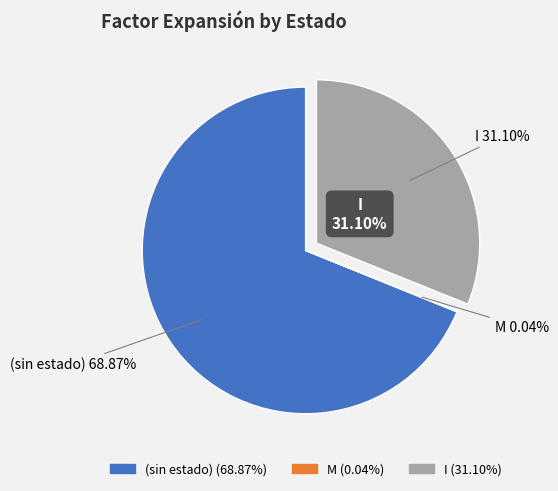

What percentage is the (sin estado) slice, to the nearest percent?

69%